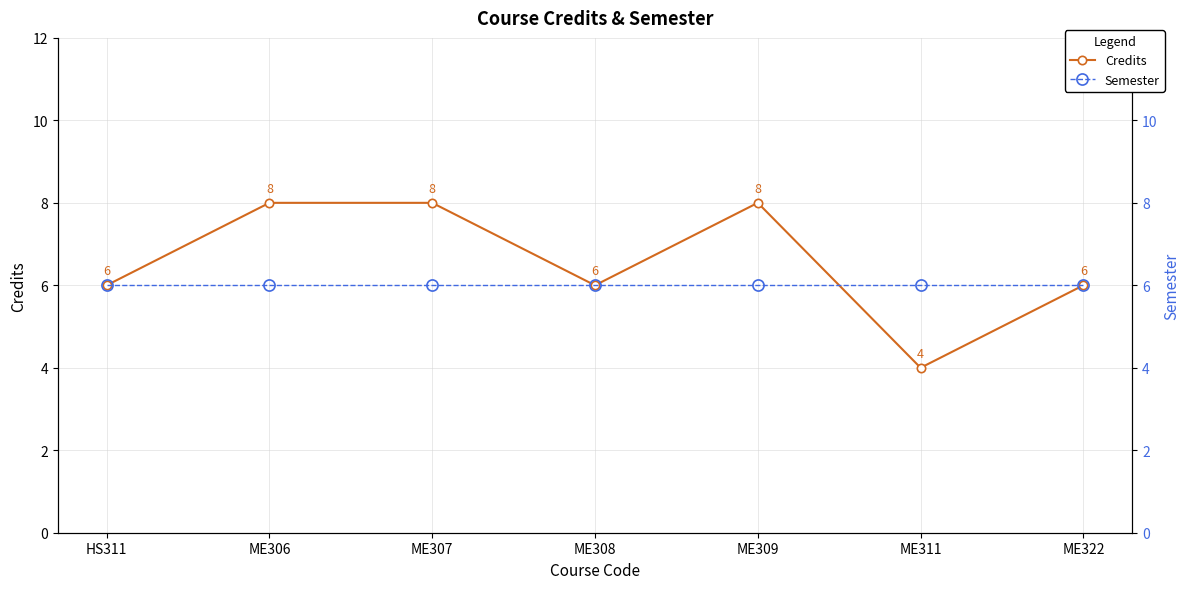

What is the sum of the Semester values at HS311 and ME307?

12